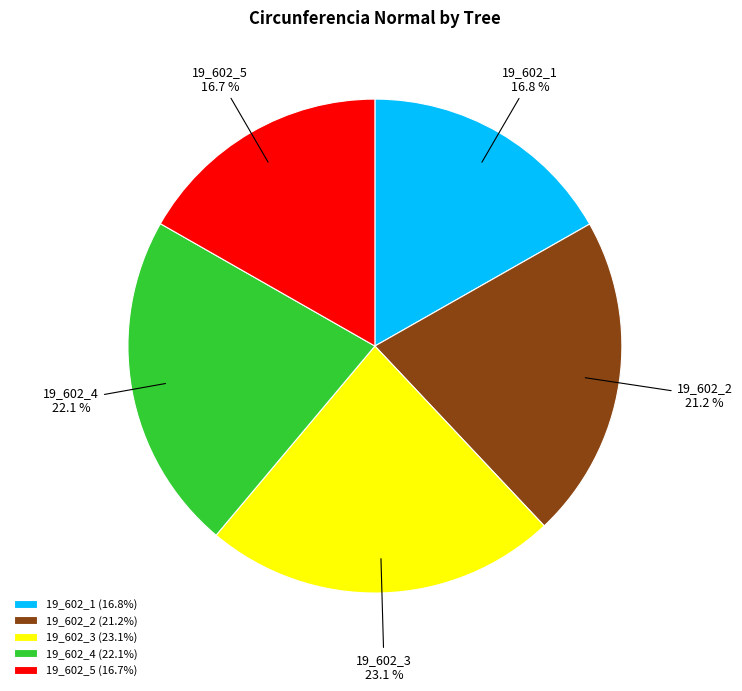

Does 19_602_4 represent more than half of the total?

No